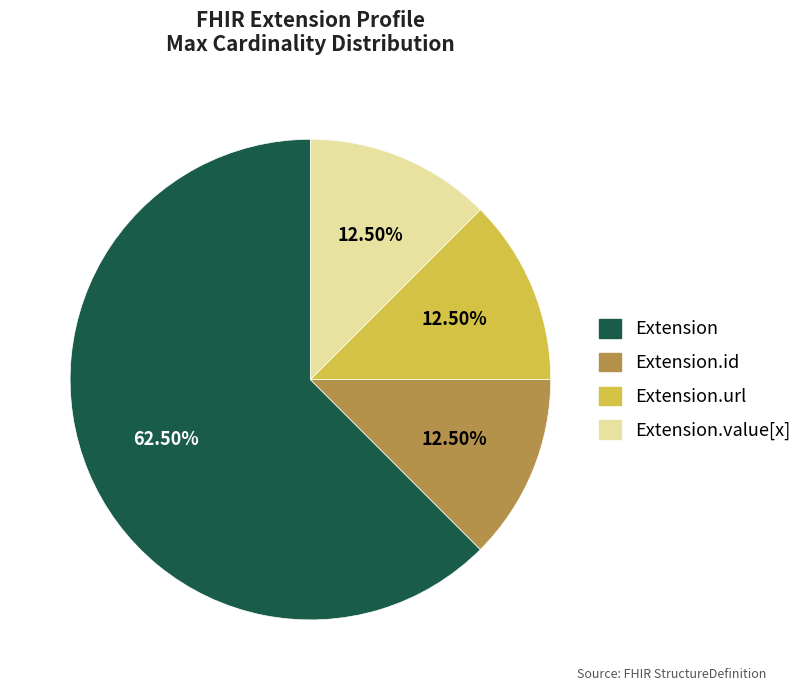

Is there any slice that represents more than half of the pie?

Yes